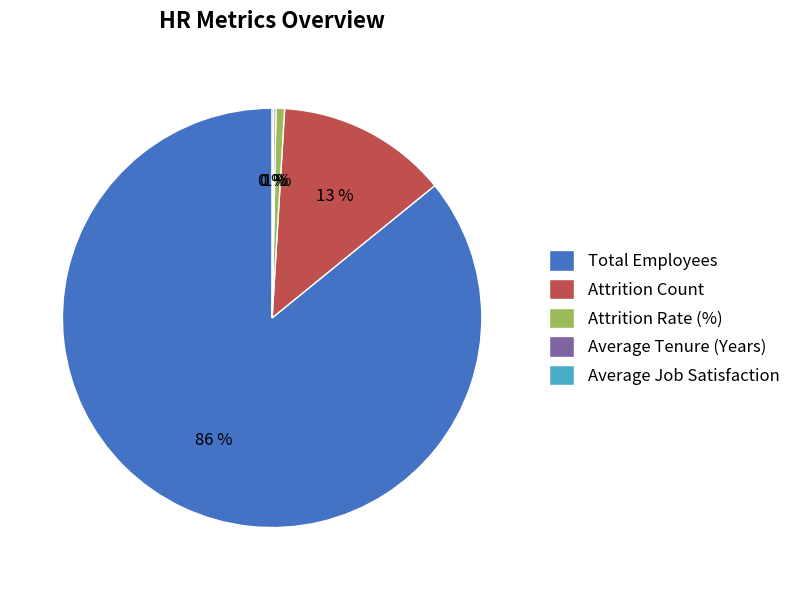

To the nearest percent, what percentage of the pie is Attrition Count?

13%